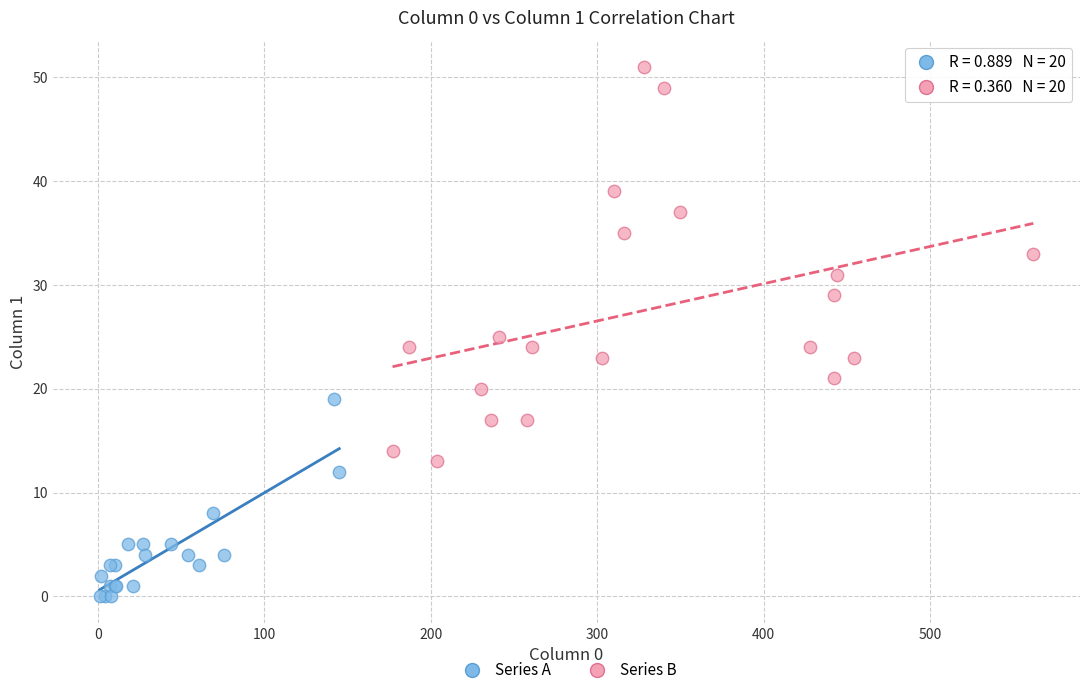

Which series reaches the minimum Y coordinate?

Series A